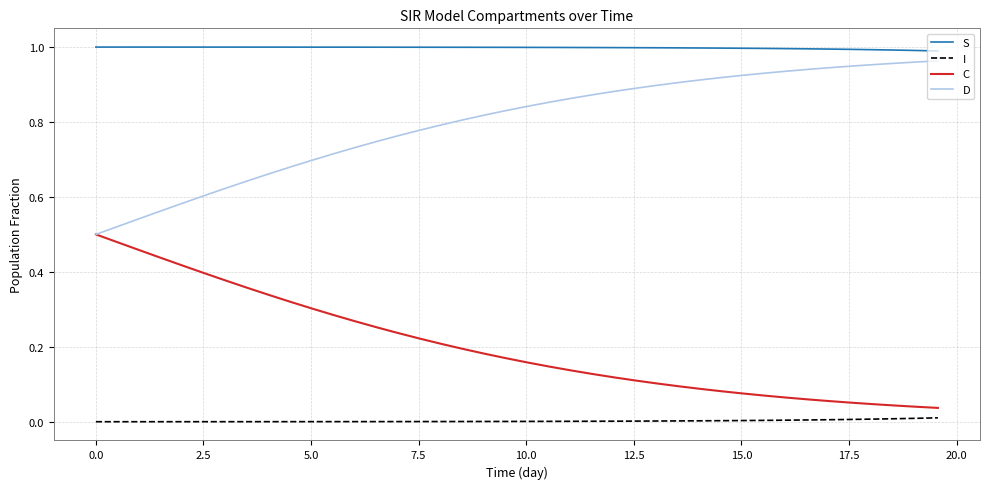

List the series in order of their overall mean, lowest first.

I, C, D, S